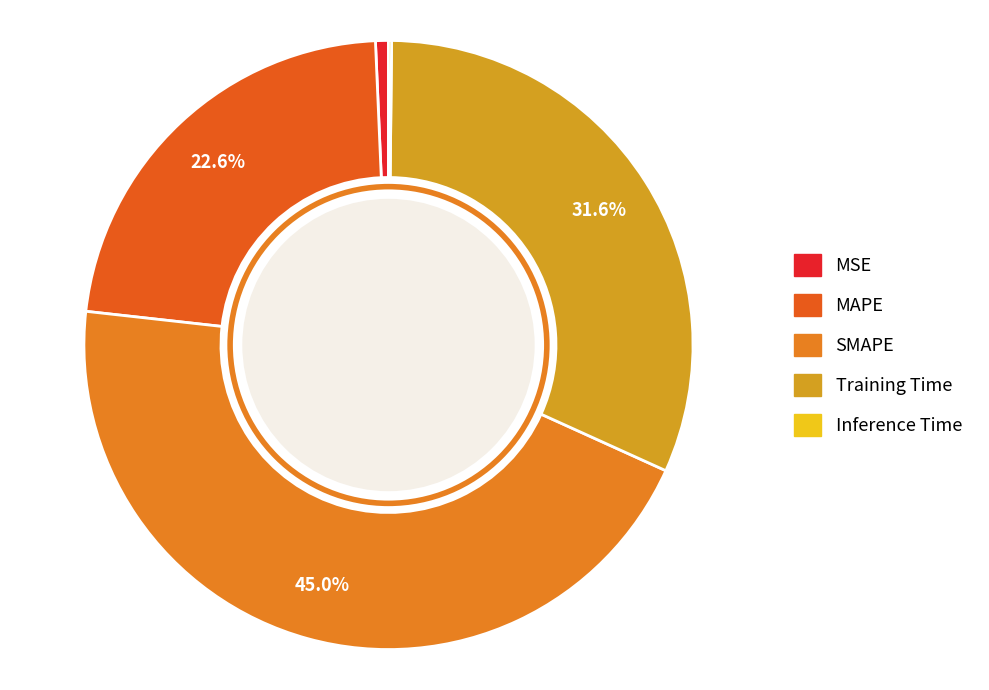

Between MAPE and SMAPE, which is larger?

SMAPE